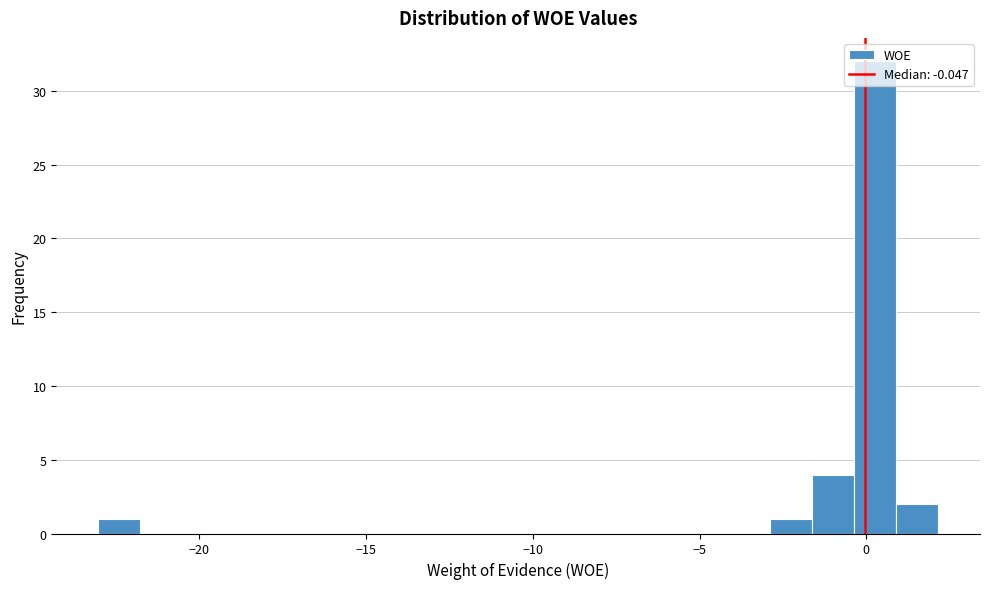

Around what value on the x-axis is the tallest bar? Give the approximate position of its centre, as read against the axis.

0.5